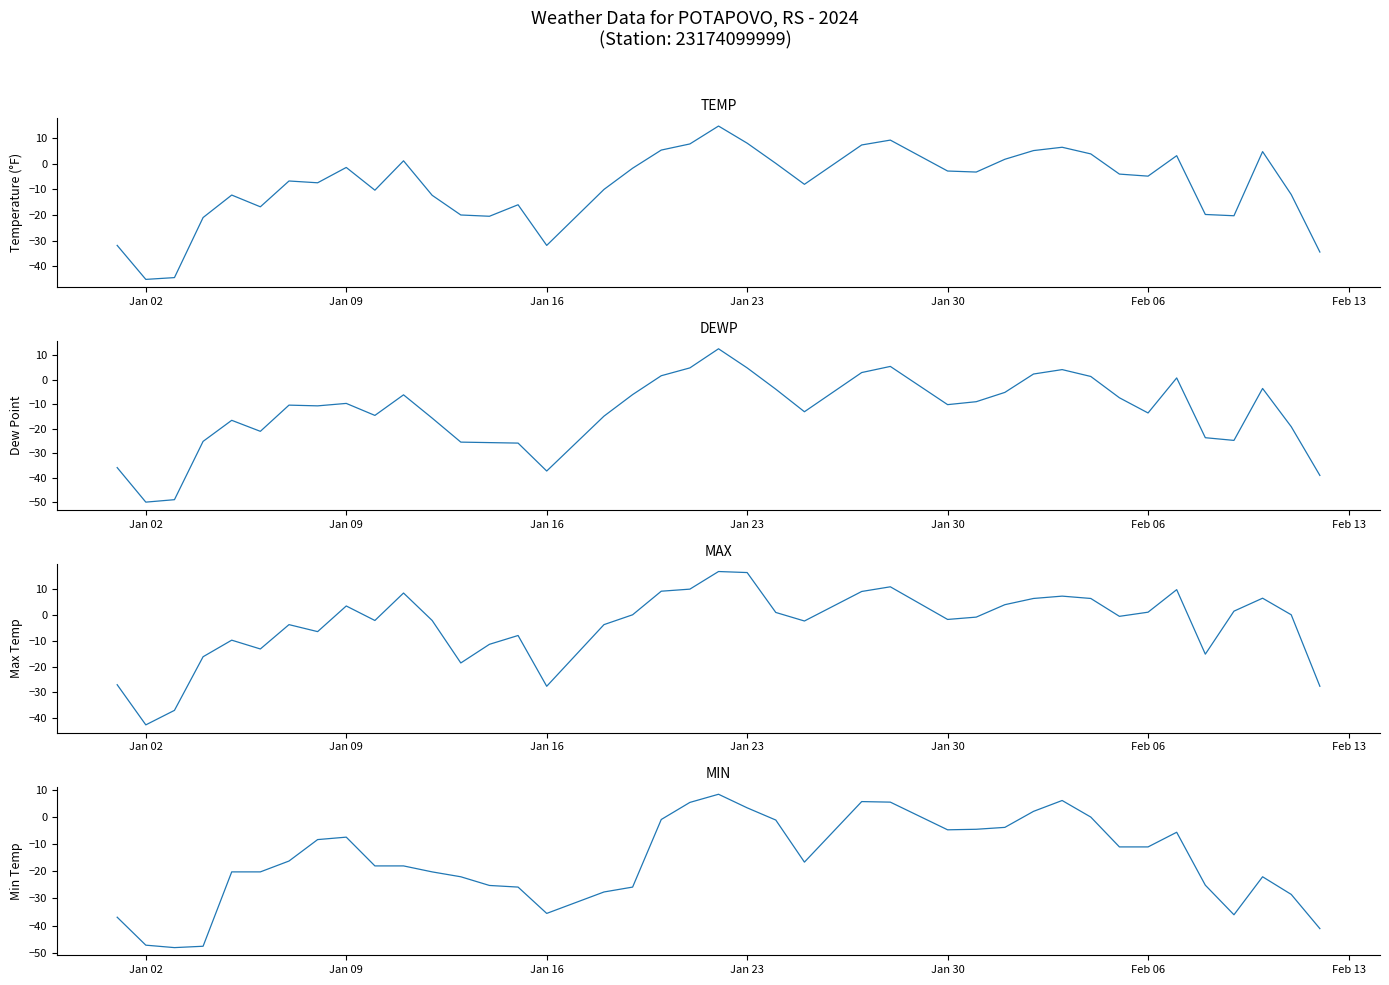

How many lines are shown in the chart?

4